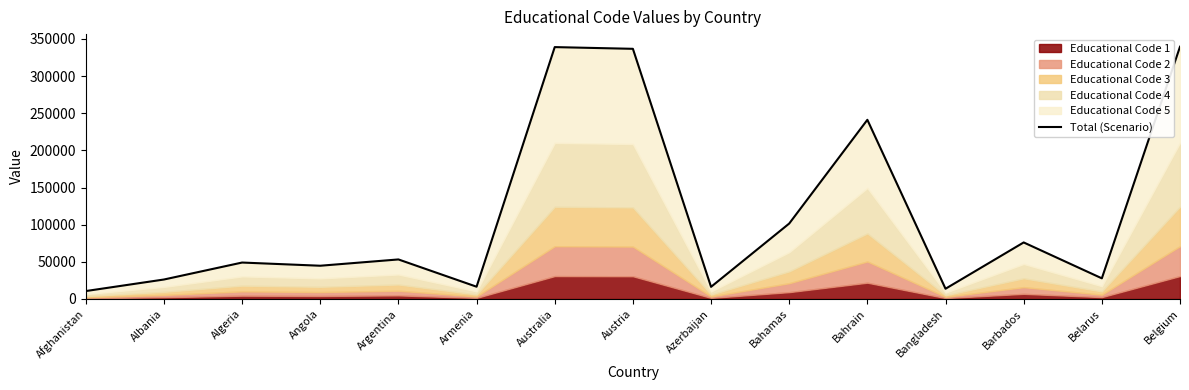

Does the chart have visible grid lines?

No